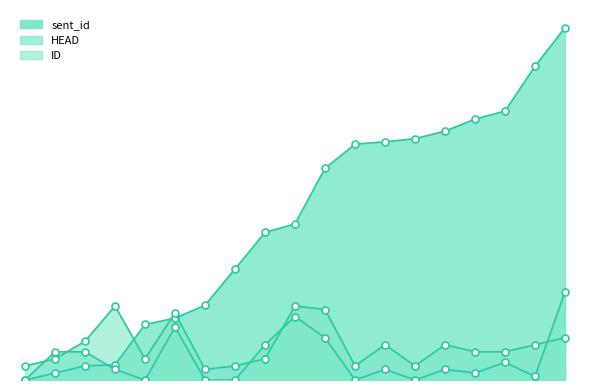

At how many categories does at least one series exceed 70?

5